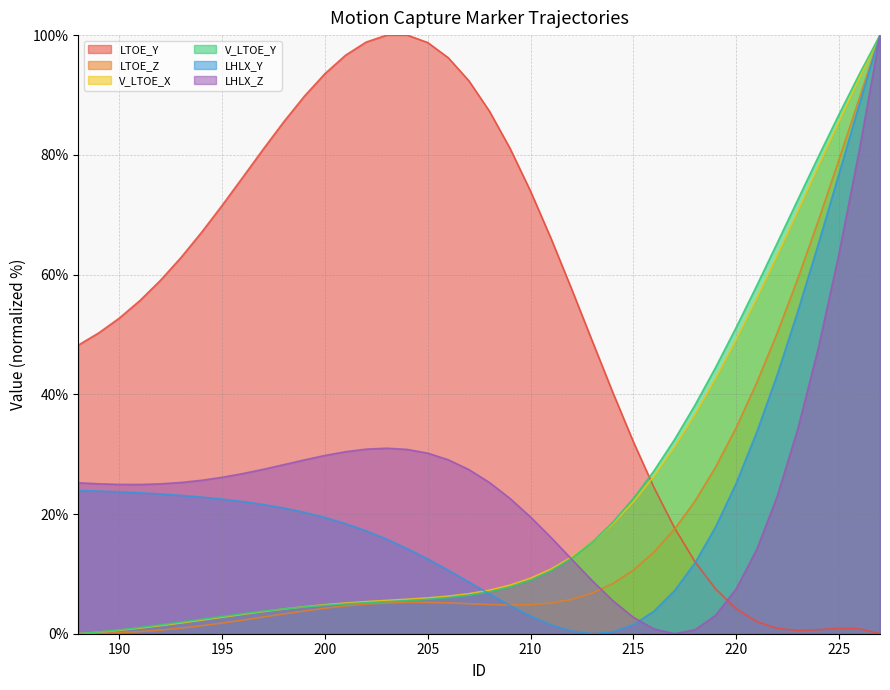

What is the sum of the LTOE_Z values at 225 and 223?

138.5